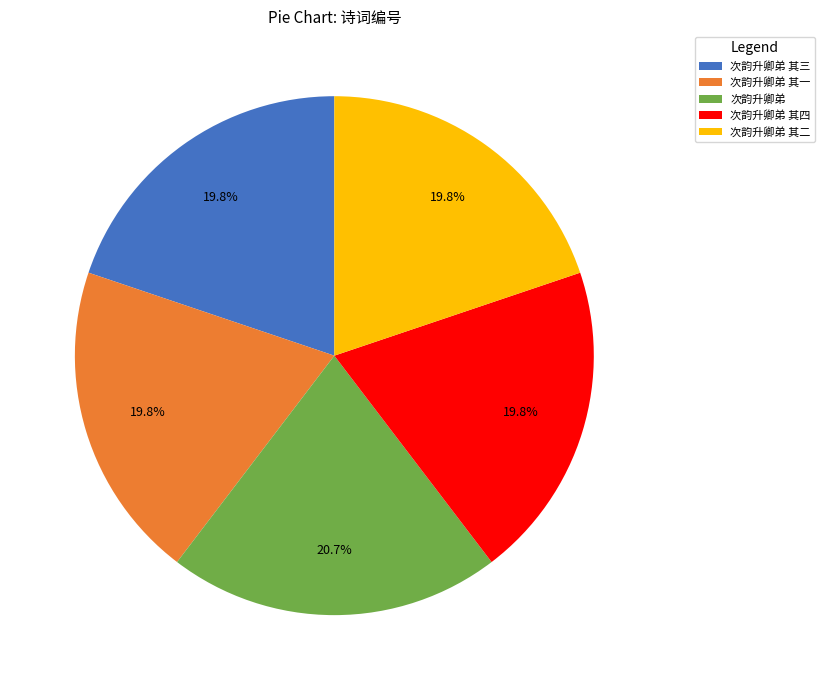

What portion of the pie excludes 次韵升卿弟 其一?

80.2%